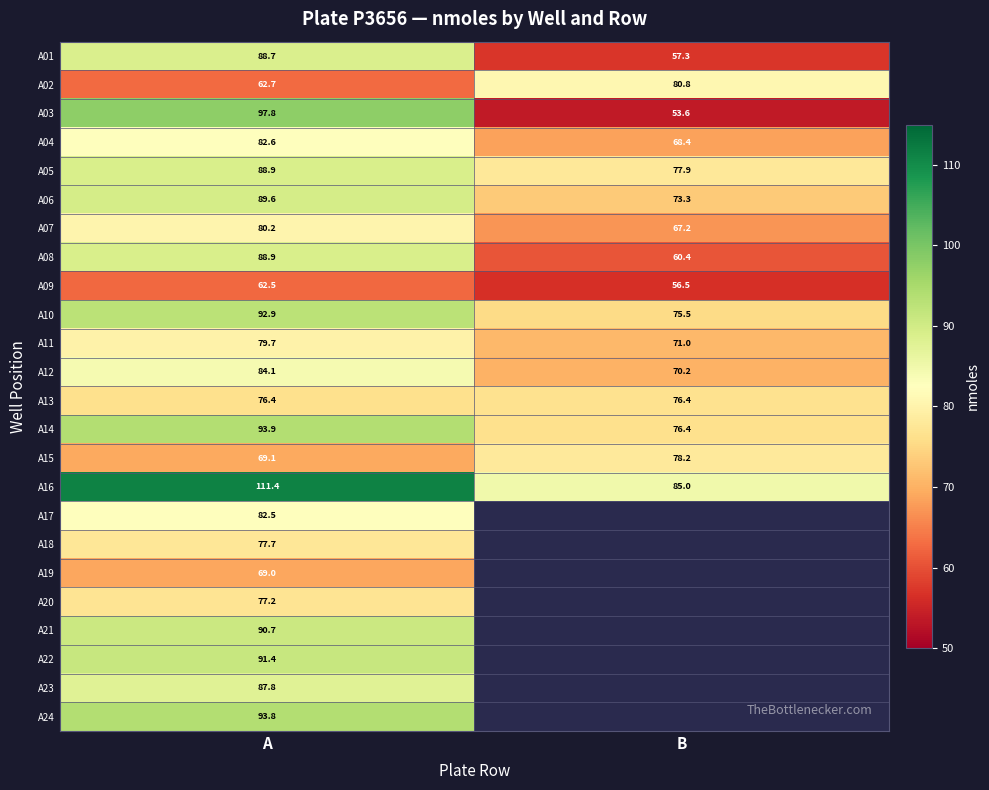

Where is A02 nearest to the value 71?

A